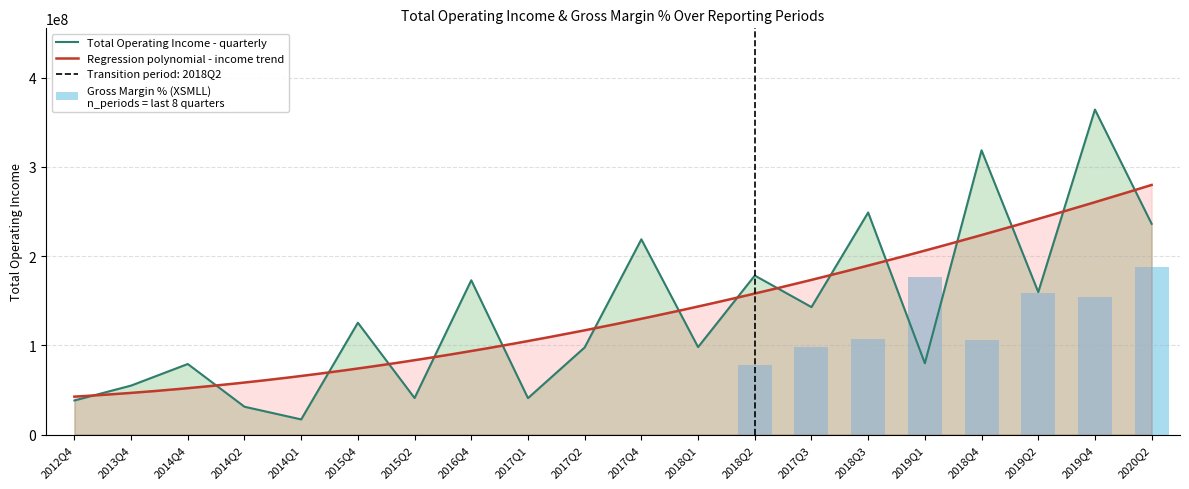

Rank the categories by value from lowest to highest.

2014Q1, 2014Q2, 2012Q4, 2017Q1, 2015Q2, 2013Q4, 2014Q4, 2019Q1, 2017Q2, 2018Q1, 2015Q4, 2017Q3, 2019Q2, 2016Q4, 2018Q2, 2017Q4, 2020Q2, 2018Q3, 2018Q4, 2019Q4